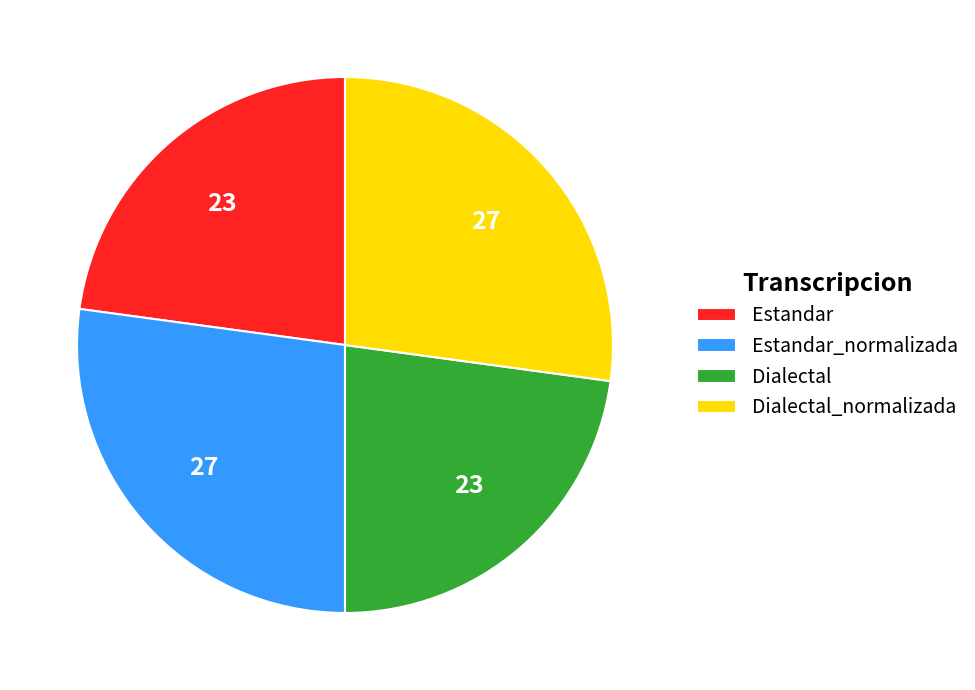

Does any single category account for the majority?

No